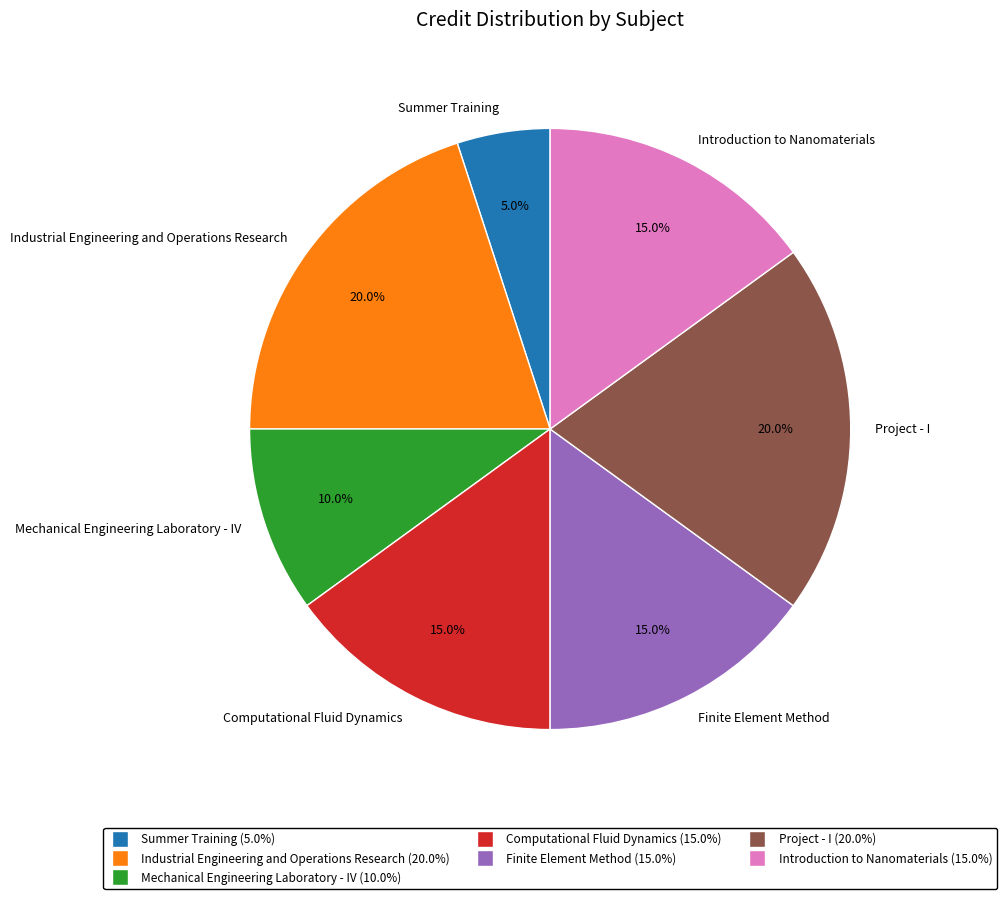

Combined, what portion of the pie is Project - I and Computational Fluid Dynamics?

35.0%